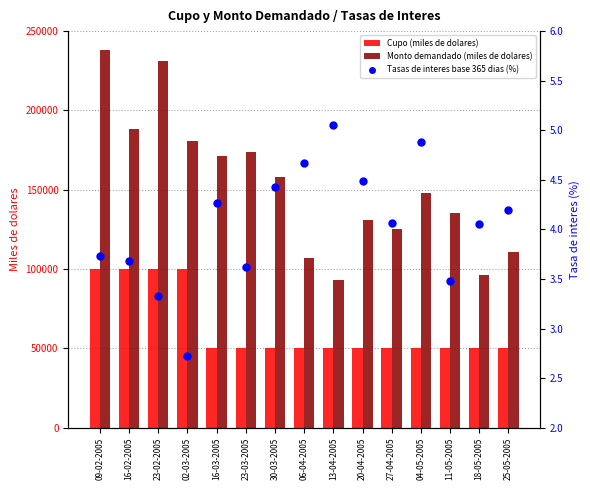

Which series has the widest spread of Y values?

Monto demandado (miles de dolares)